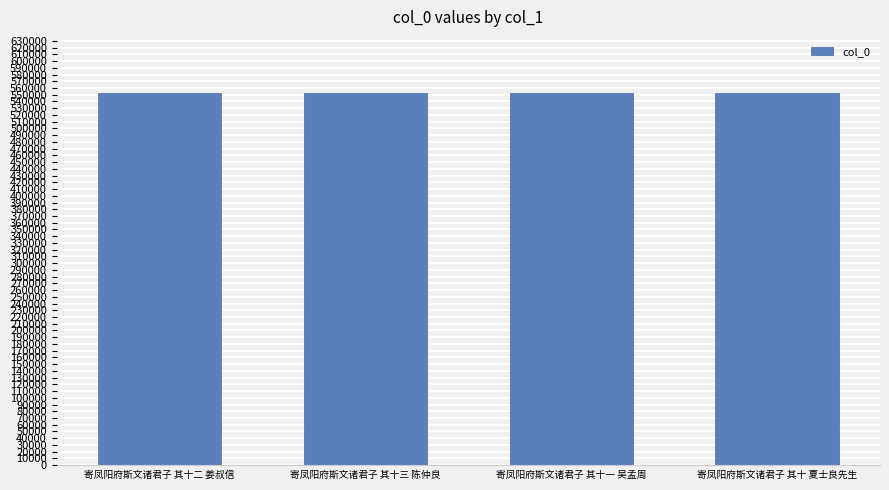

What is the sum of all values?

2211910